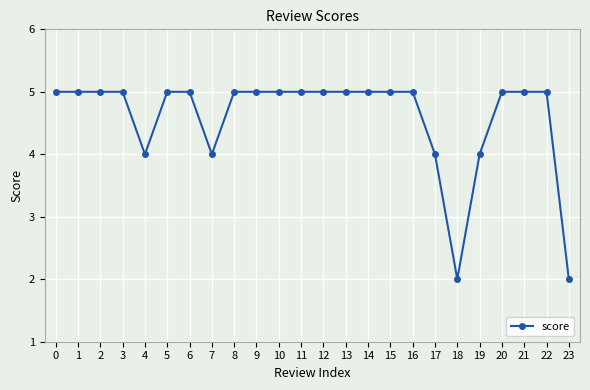

What is the greatest value displayed?

5